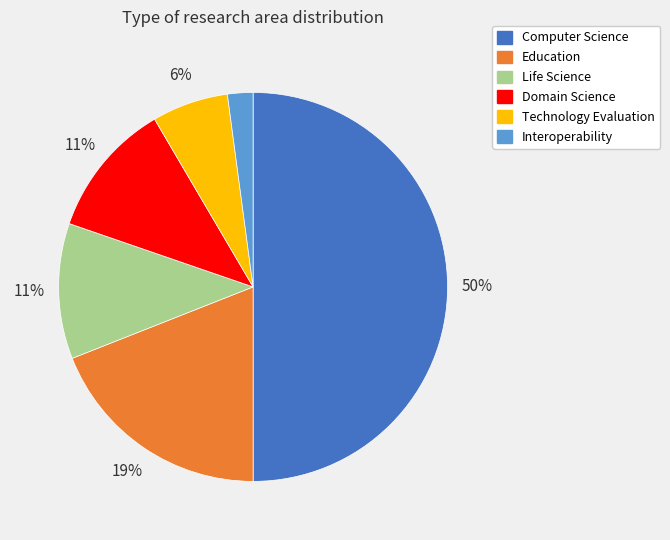

Is the sum of Life Science and Technology Evaluation greater than half?

No